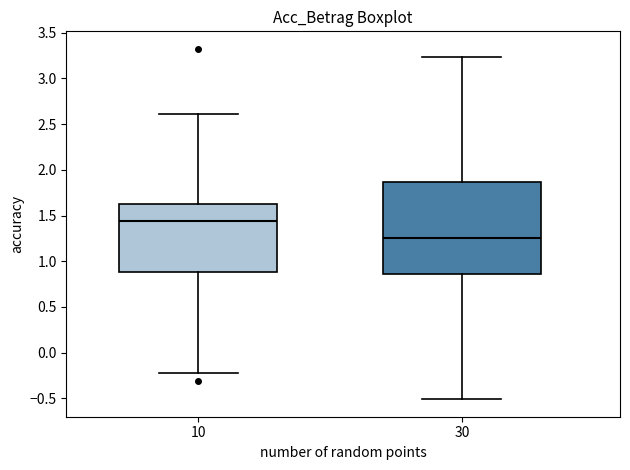

Which box's median line is the lowest?

30